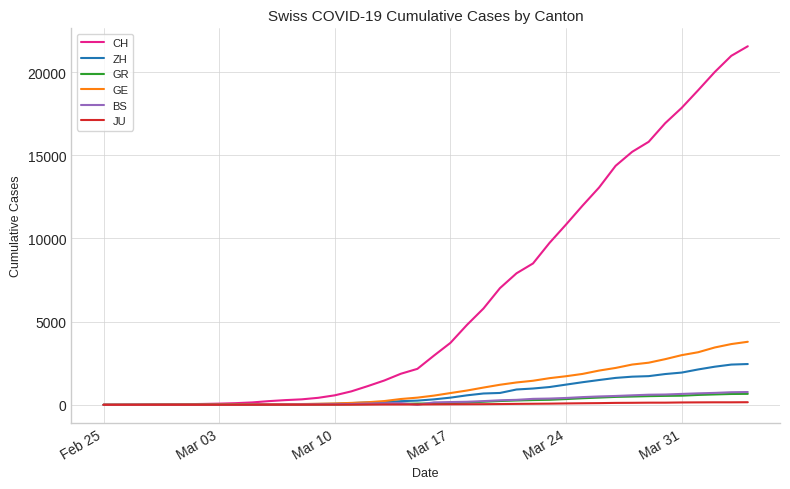

Which series has the widest spread of values?

CH